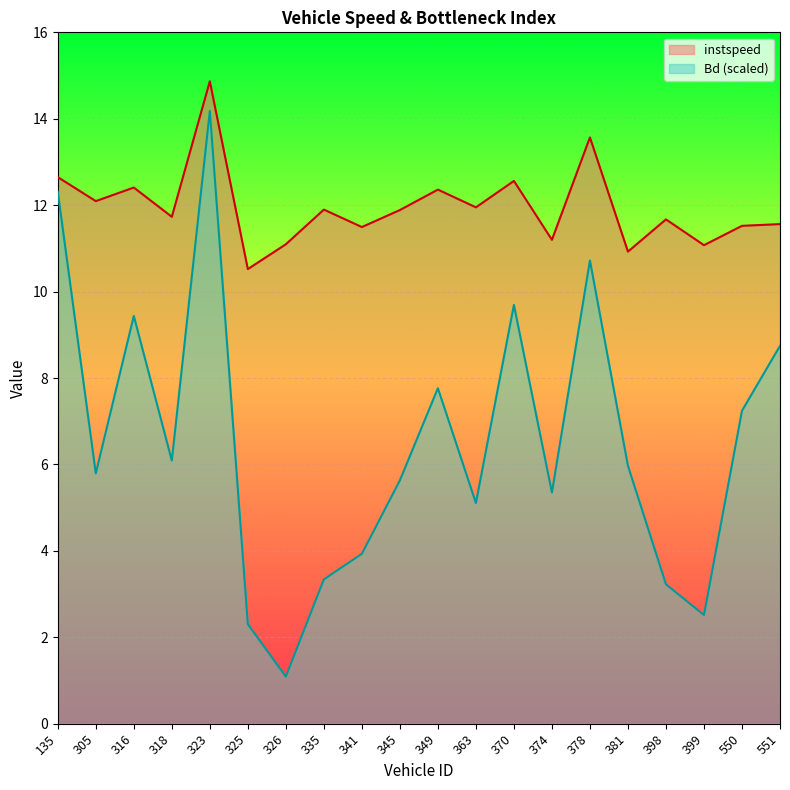

How many values in the instspeed series are below 11?

2